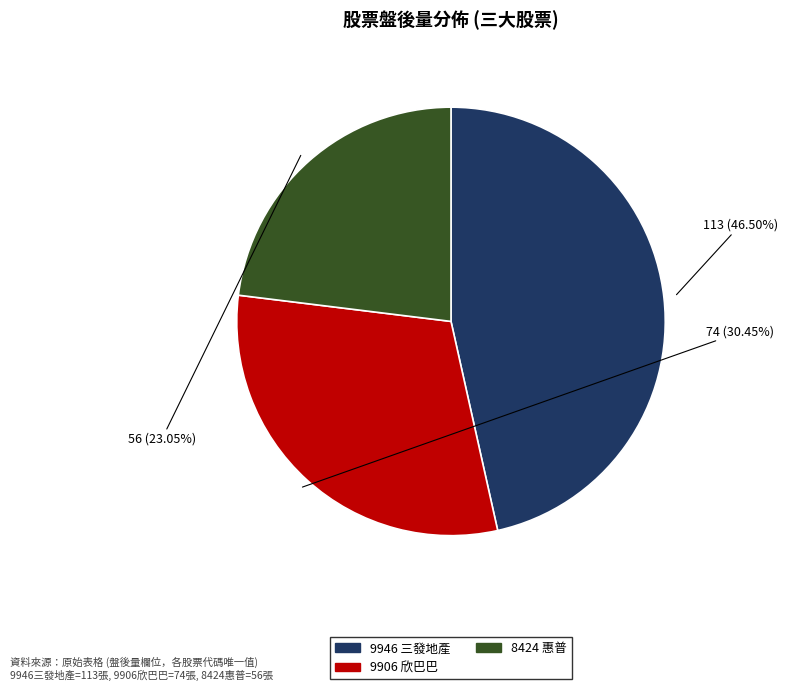

To the nearest percent, what is the difference between the largest and smallest slice percentages?

23%